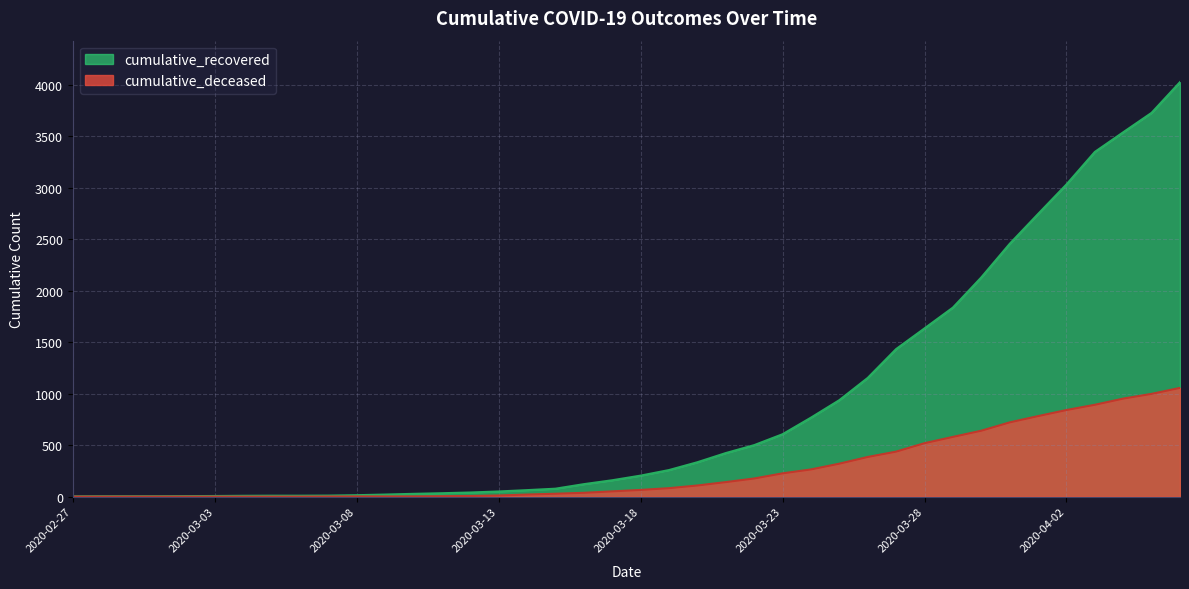

What is the average value of the cumulative_recovered series?

894